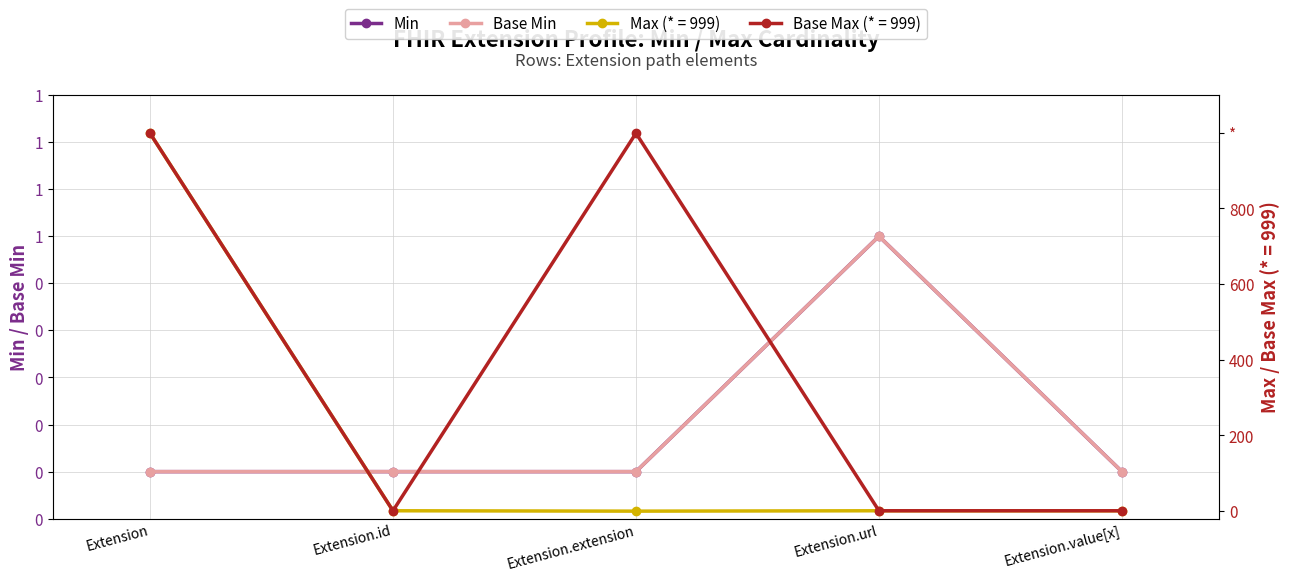

At which category does Min reach its first local peak?

Extension.url